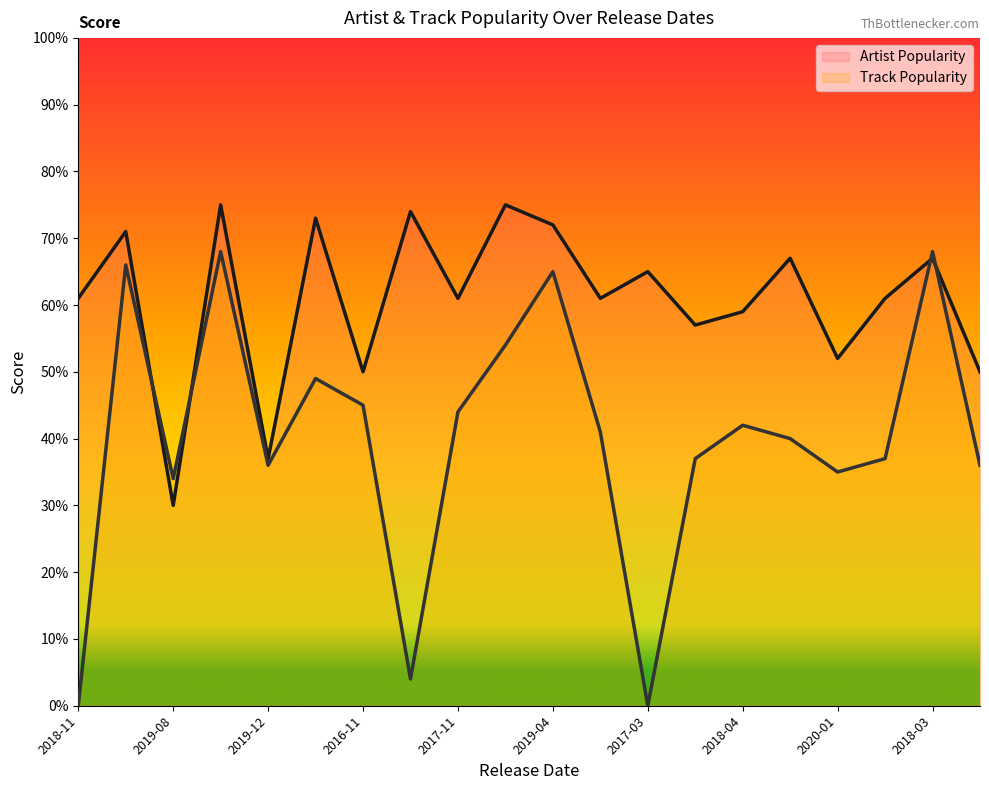

True or false: Artist Popularity has more than 2 interior local peaks.

True